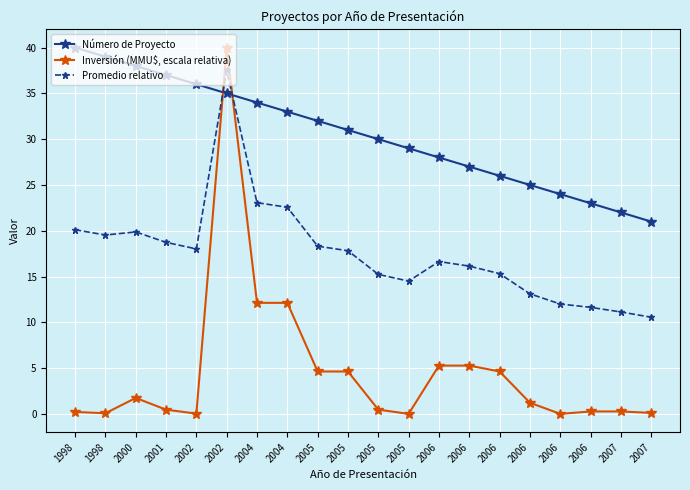

How many lines are shown in the chart?

3